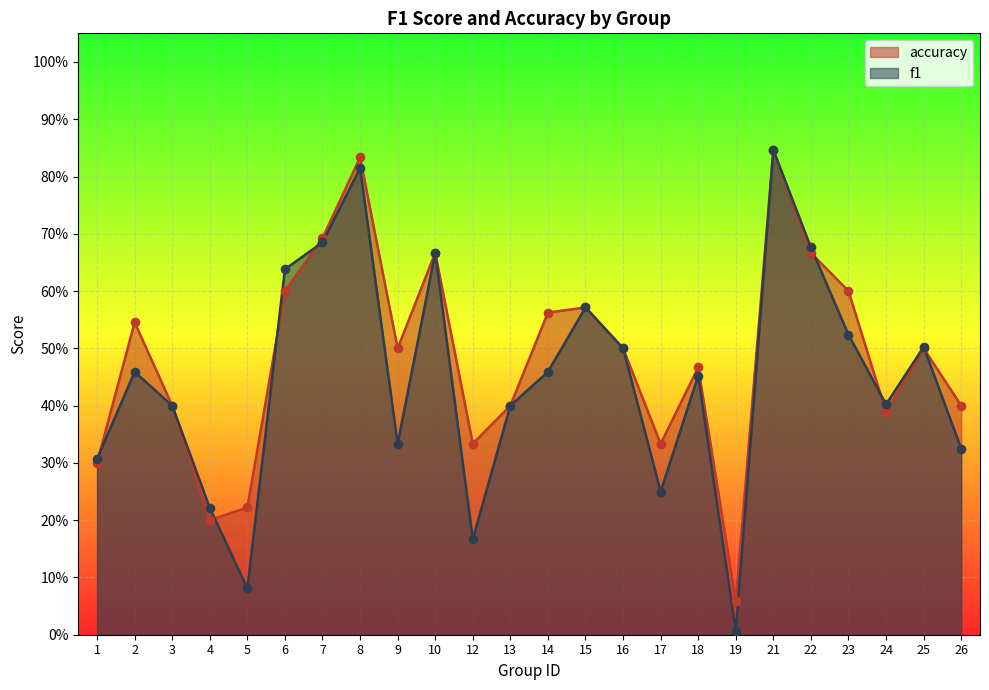

Which series has the largest Y range (max minus min)?

f1